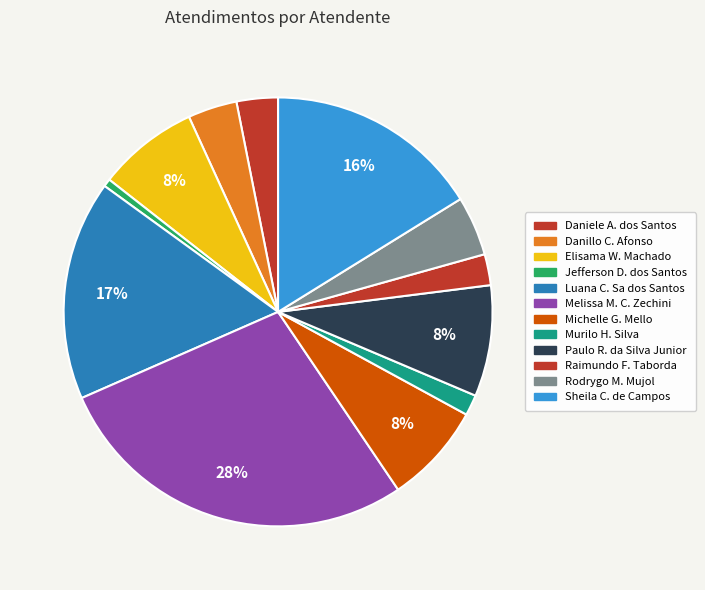

What is the largest slice in the pie chart?

Melissa Maria Caleffi Zechini